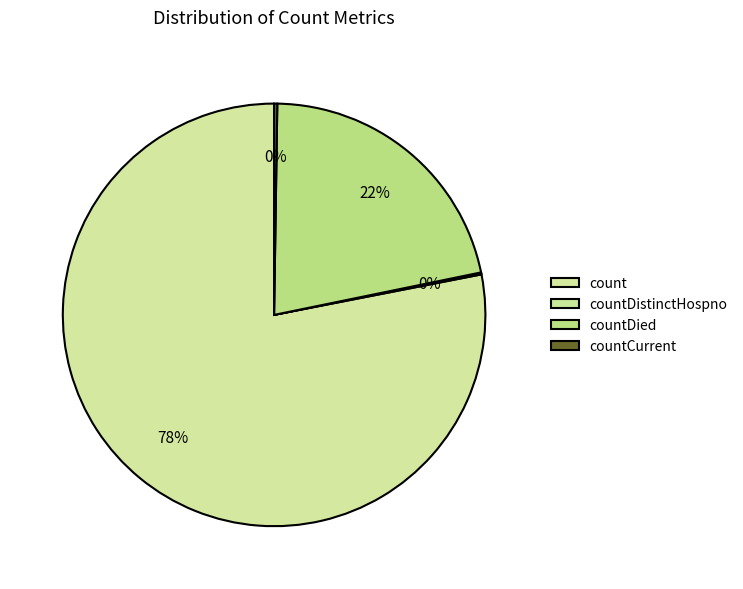

Is it true that countDistinctHospno is 1% of the pie?

False